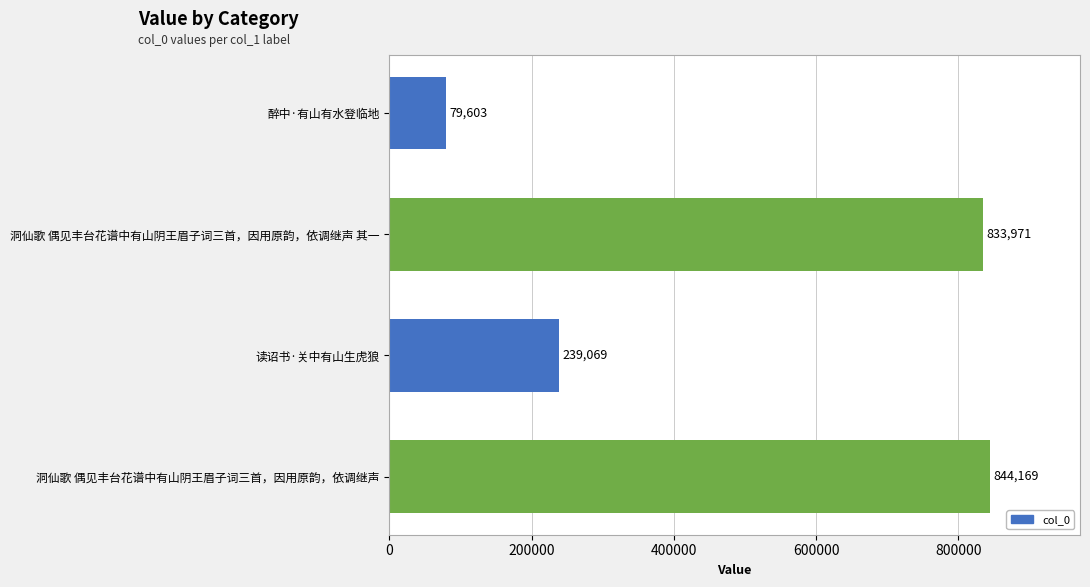

True or false: the data shows 527783 at 洞仙歌 偶见丰台花谱中有山阴王眉子词三首，因用原韵，依调继声.

False